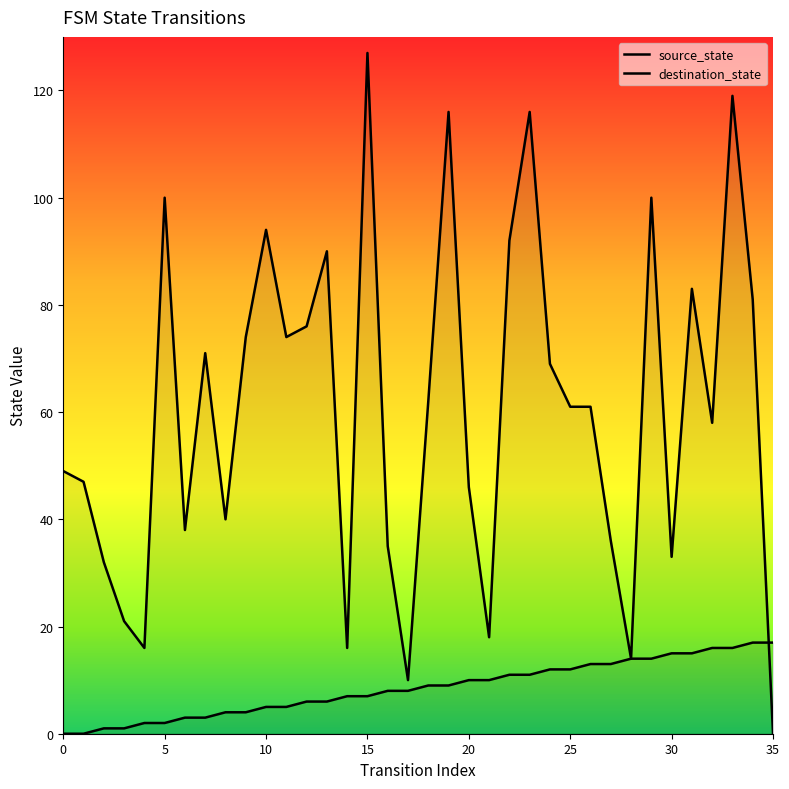

At how many categories does at least one series exceed 51?

20